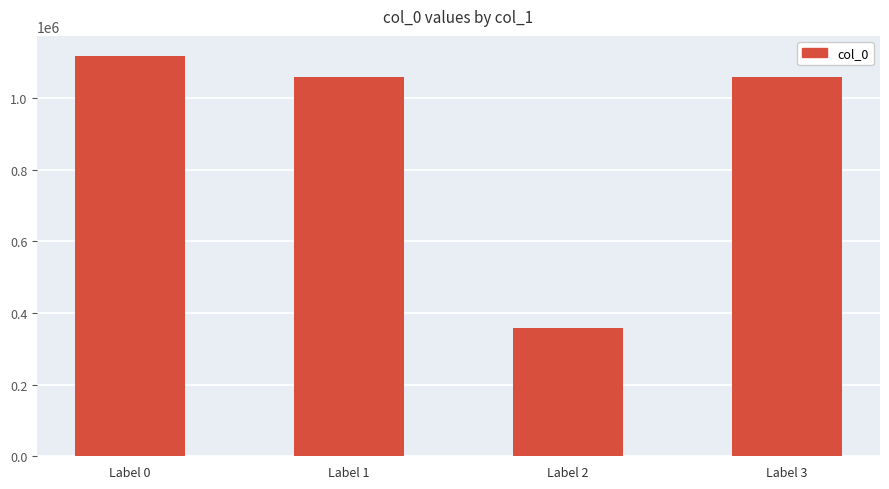

True or false: the data shows 1515072 at Label 1.

False